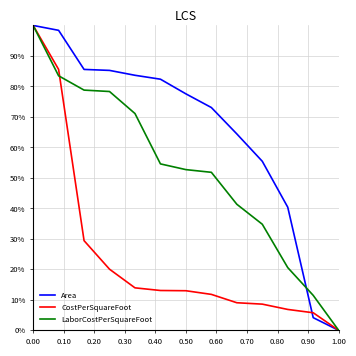

What are all the series names shown in the legend?

Area, CostPerSquareFoot, LaborCostPerSquareFoot